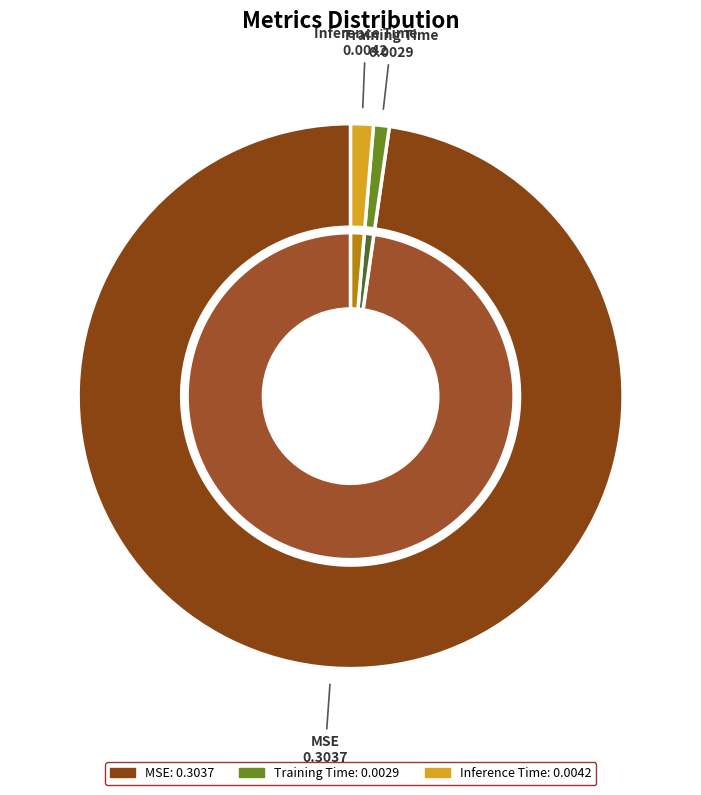

True or false: Training Time accounts for 11% of the total.

False